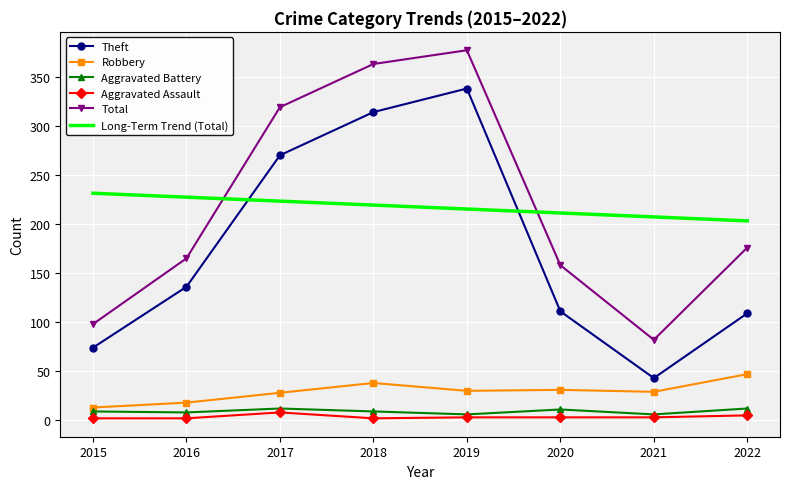

At which category is the sum across all series the highest?

2019